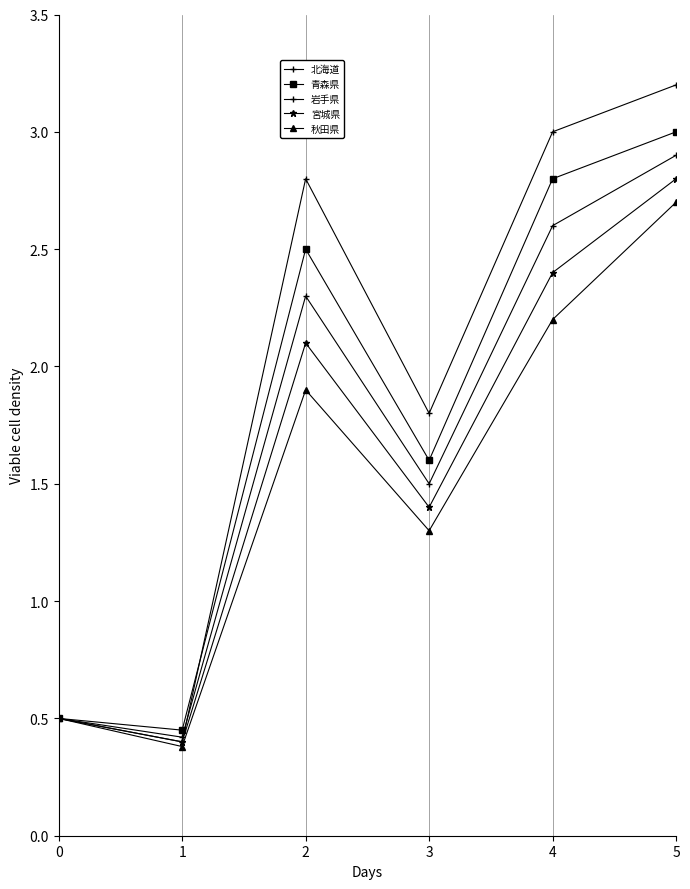

Reading left to right, extract all data points from this chart.

北海道: 0=0.5	1=0.4	2=2.8	3=1.8	4=3.0	5=3.2
青森県: 0=0.5	1=0.5	2=2.5	3=1.6	4=2.8	5=3.0
岩手県: 0=0.5	1=0.4	2=2.3	3=1.5	4=2.6	5=2.9
宮城県: 0=0.5	1=0.4	2=2.1	3=1.4	4=2.4	5=2.8
秋田県: 0=0.5	1=0.4	2=1.9	3=1.3	4=2.2	5=2.7